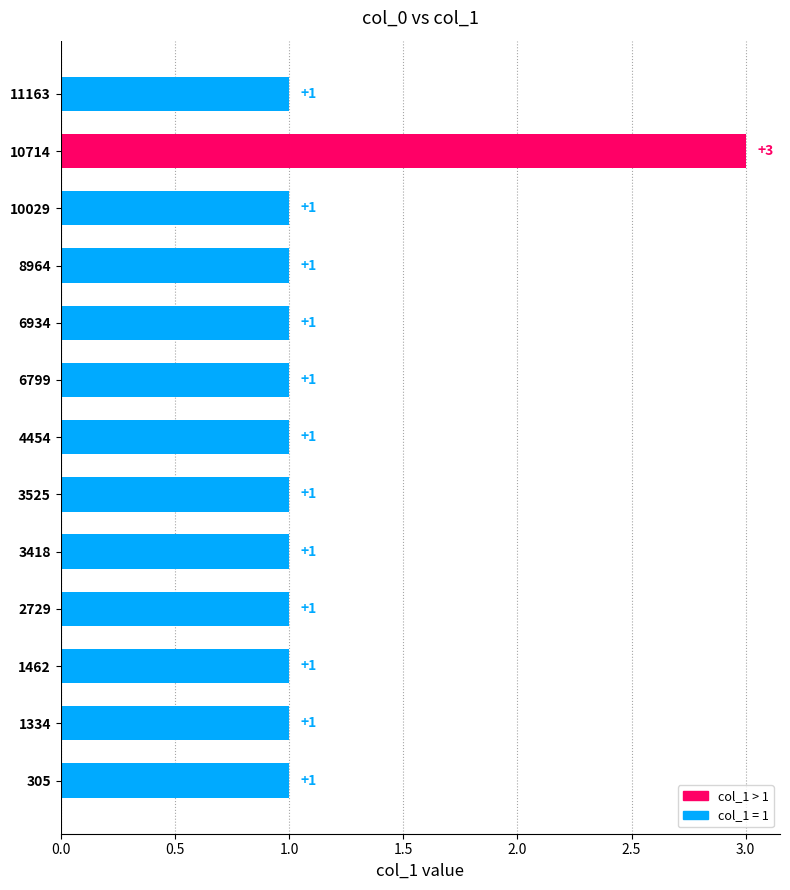

How many distinct data groups are displayed?

1